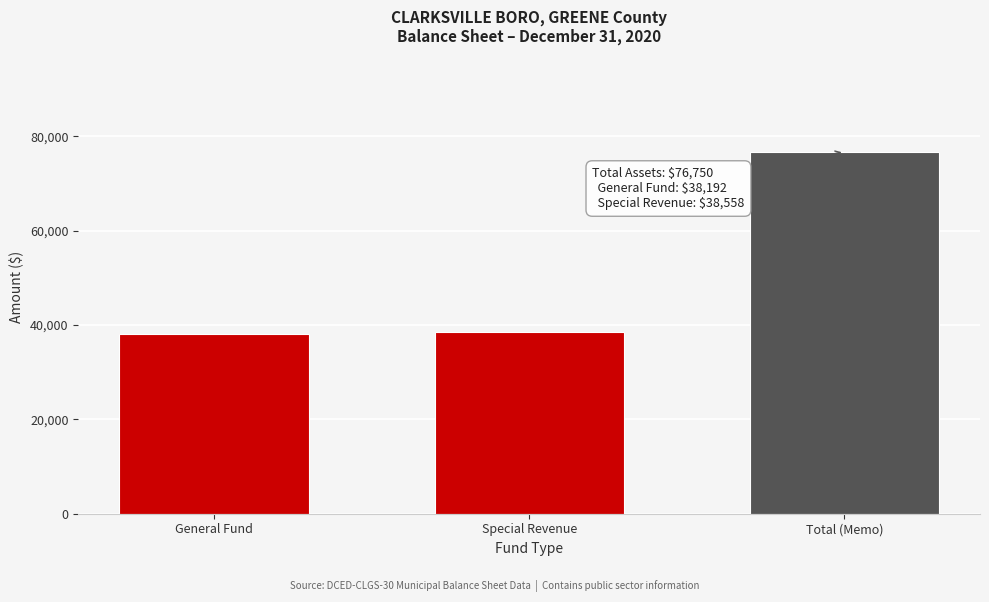

Which has a higher value, Total (Memo) or General Fund?

Total (Memo)